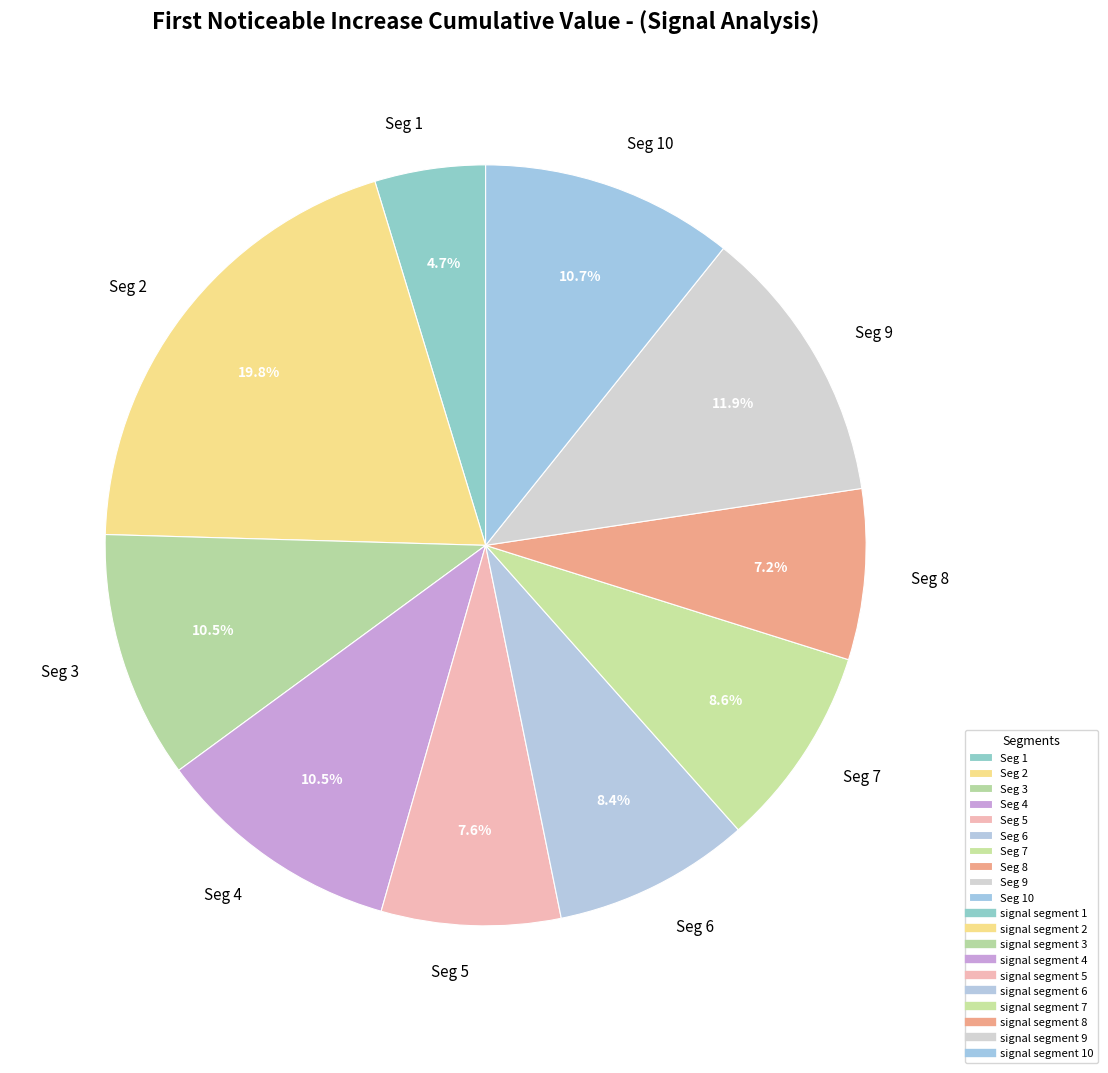

What percentage do Seg 7 and Seg 4 together represent?

19.1%